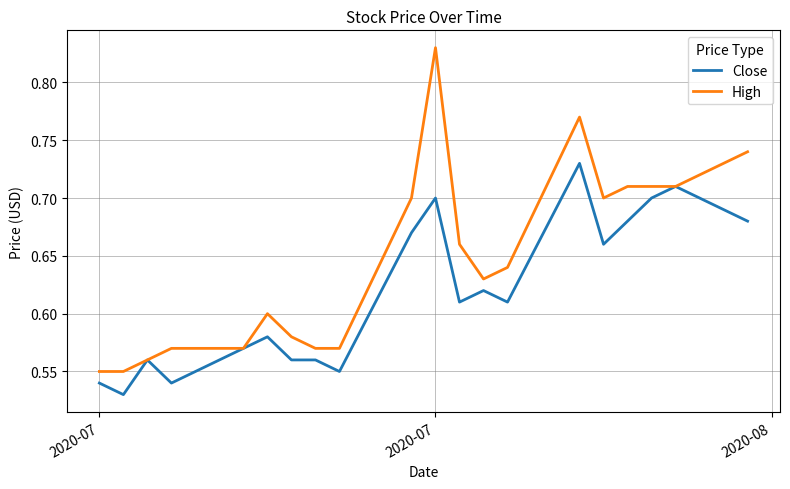

Rank the series by their maximum value, from lowest to highest.

Close, High